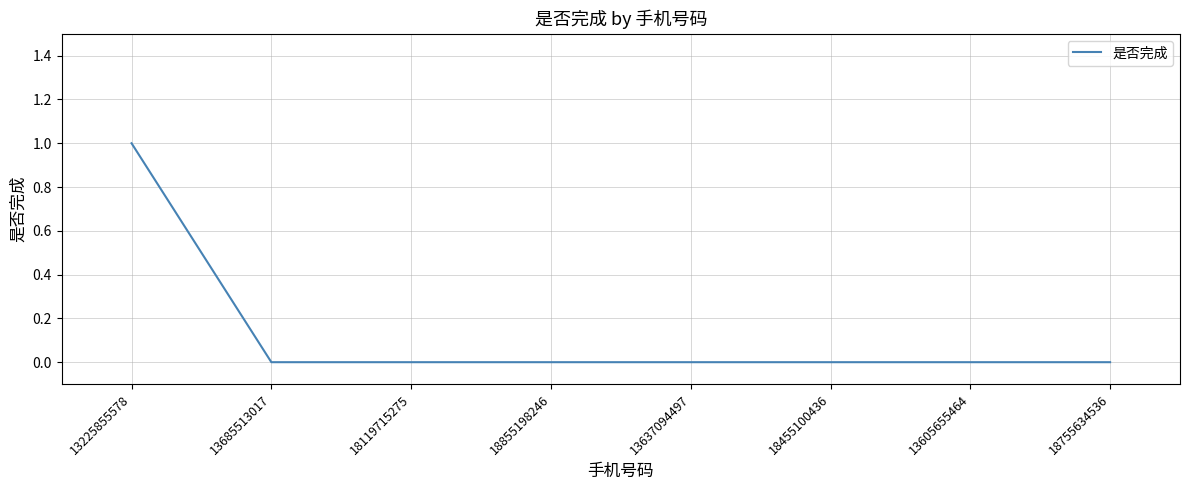

At which category does the chart reach its peak across all series?

13225855578